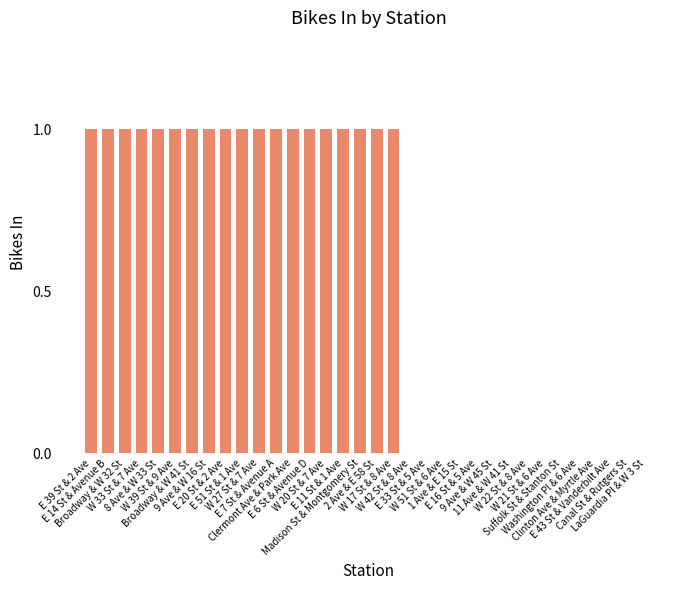

How many distinct data groups are displayed?

1